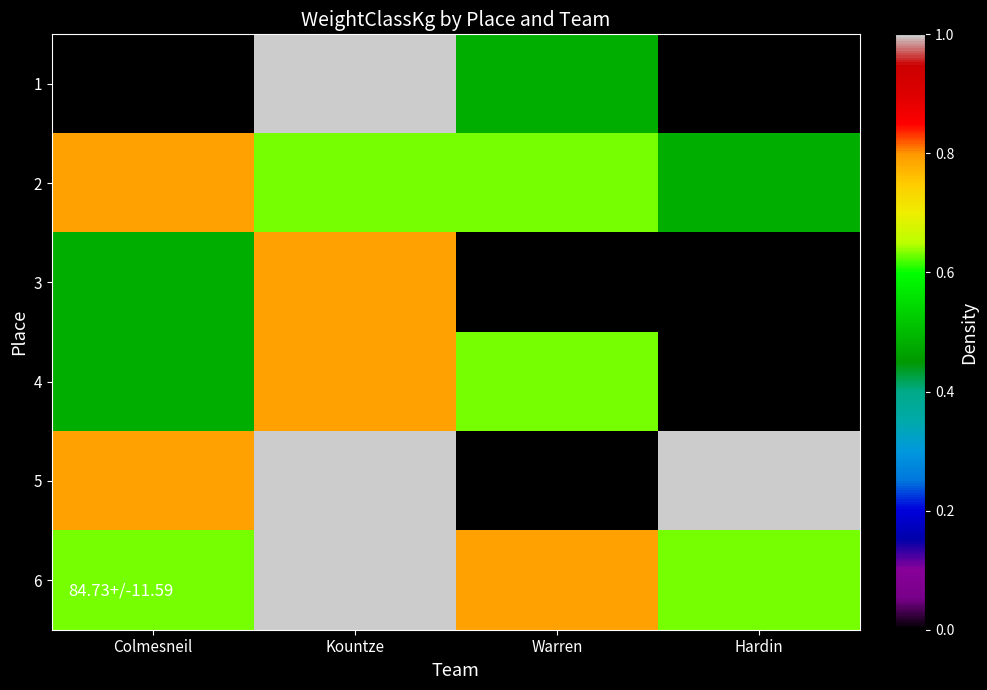

How many series are shown in this chart?

6